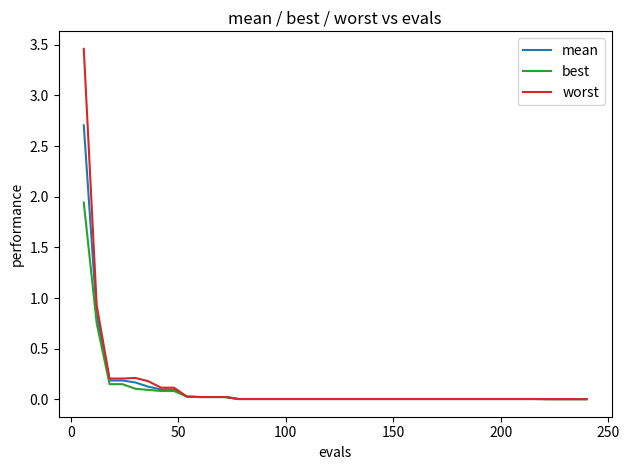

Rank the series by their maximum value, from lowest to highest.

best, mean, worst